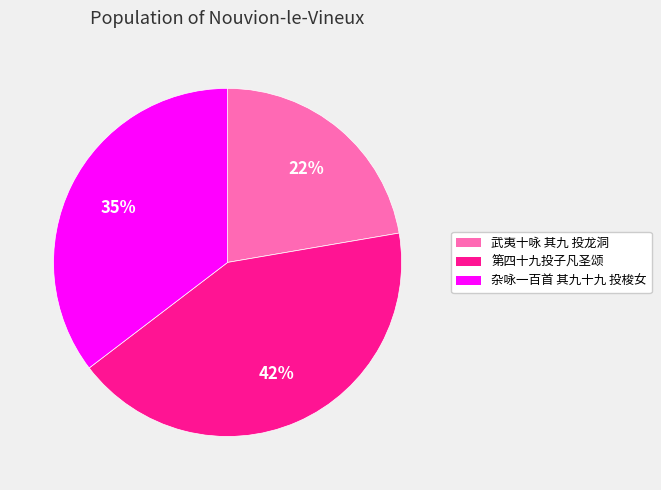

What is the smallest slice in the pie chart?

武夷十咏 其九 投龙洞